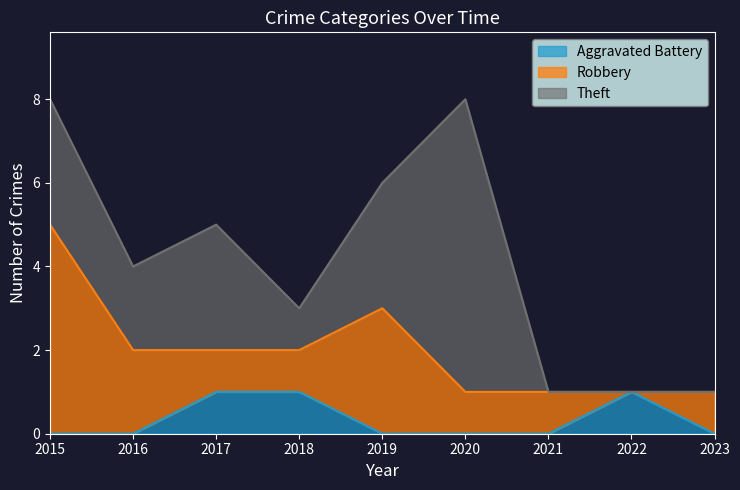

The Robbery series shows 1 at 2023. True or false?

True